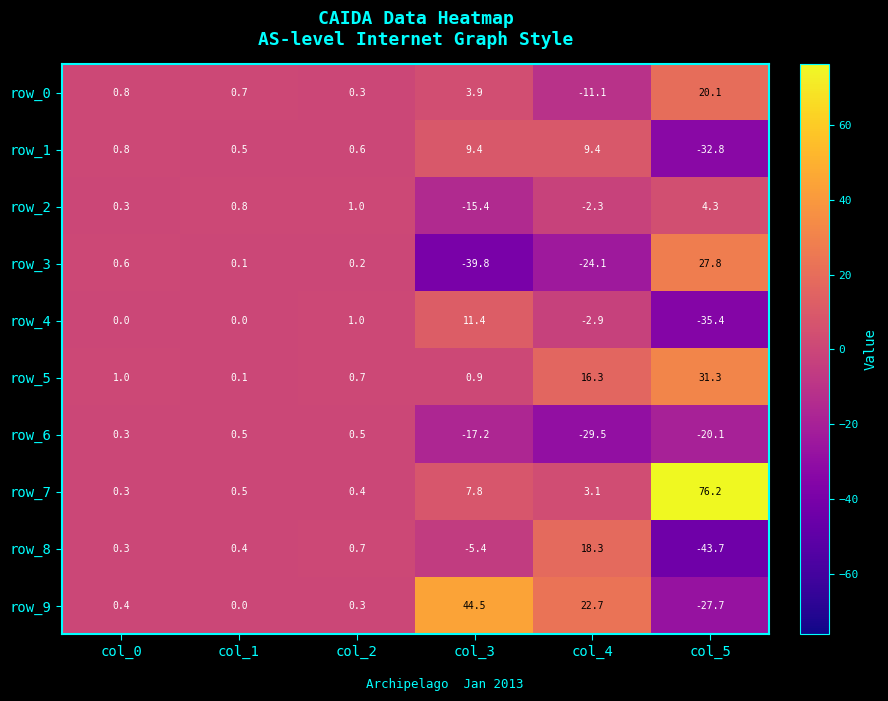

Which category has the highest value across all series?

col_5